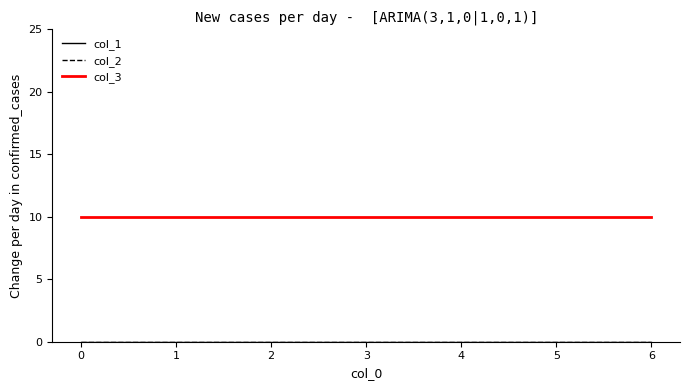

True or false: col_3 and col_1 cross at least once.

False